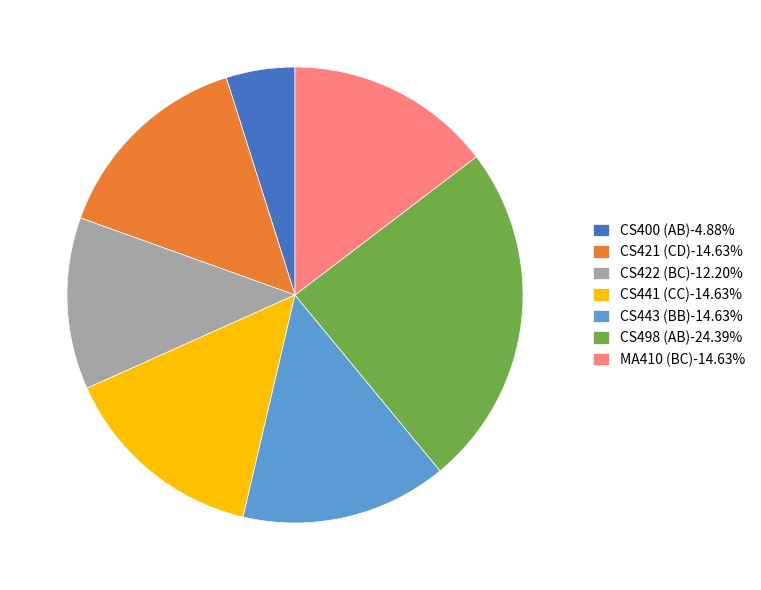

True or false: CS443 (BB) accounts for 27% of the total.

False